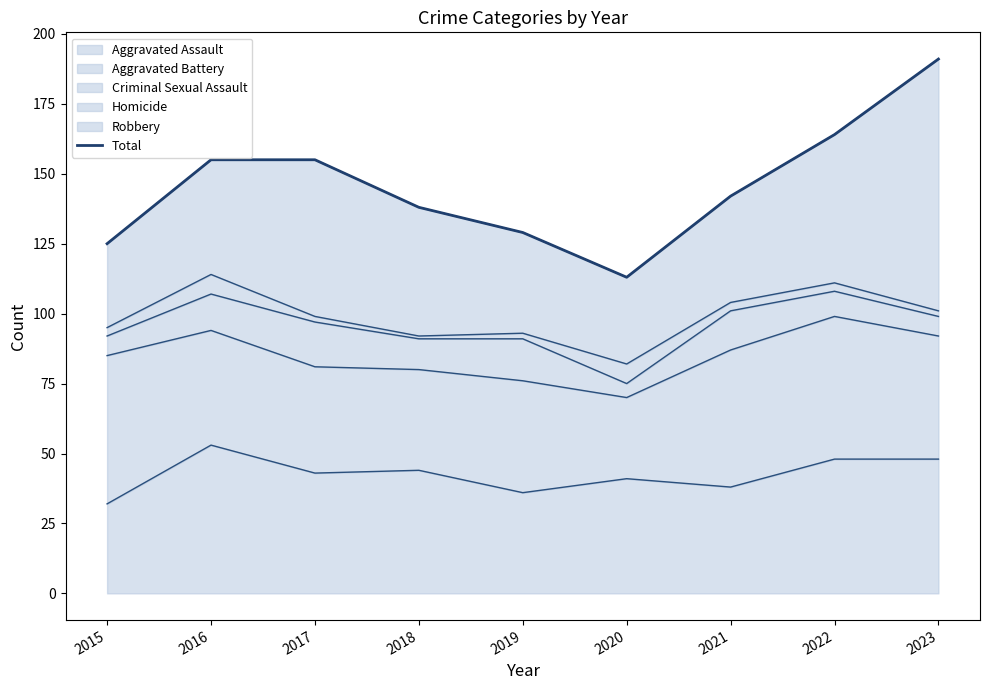

The value at 2016 is 80. True or false?

False